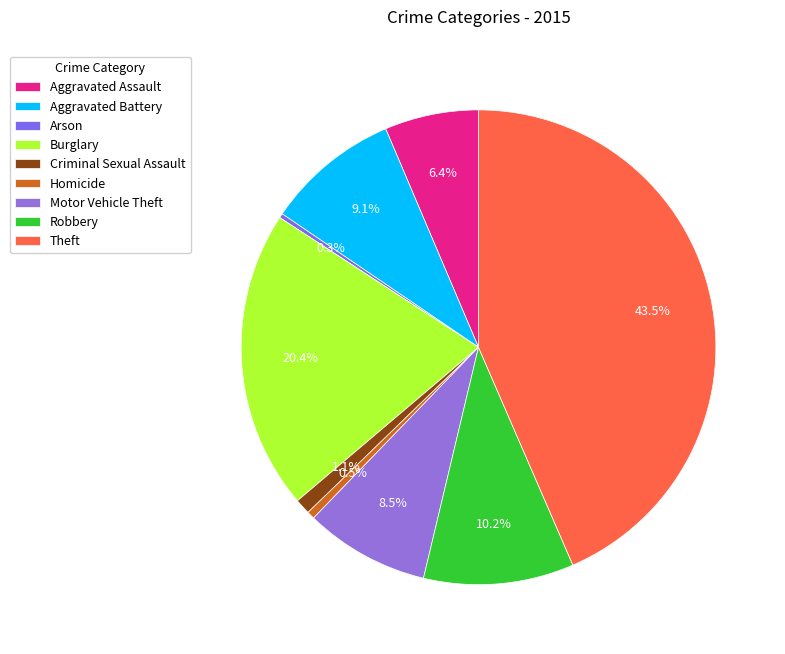

How much of the chart is everything except Aggravated Battery?

90.9%